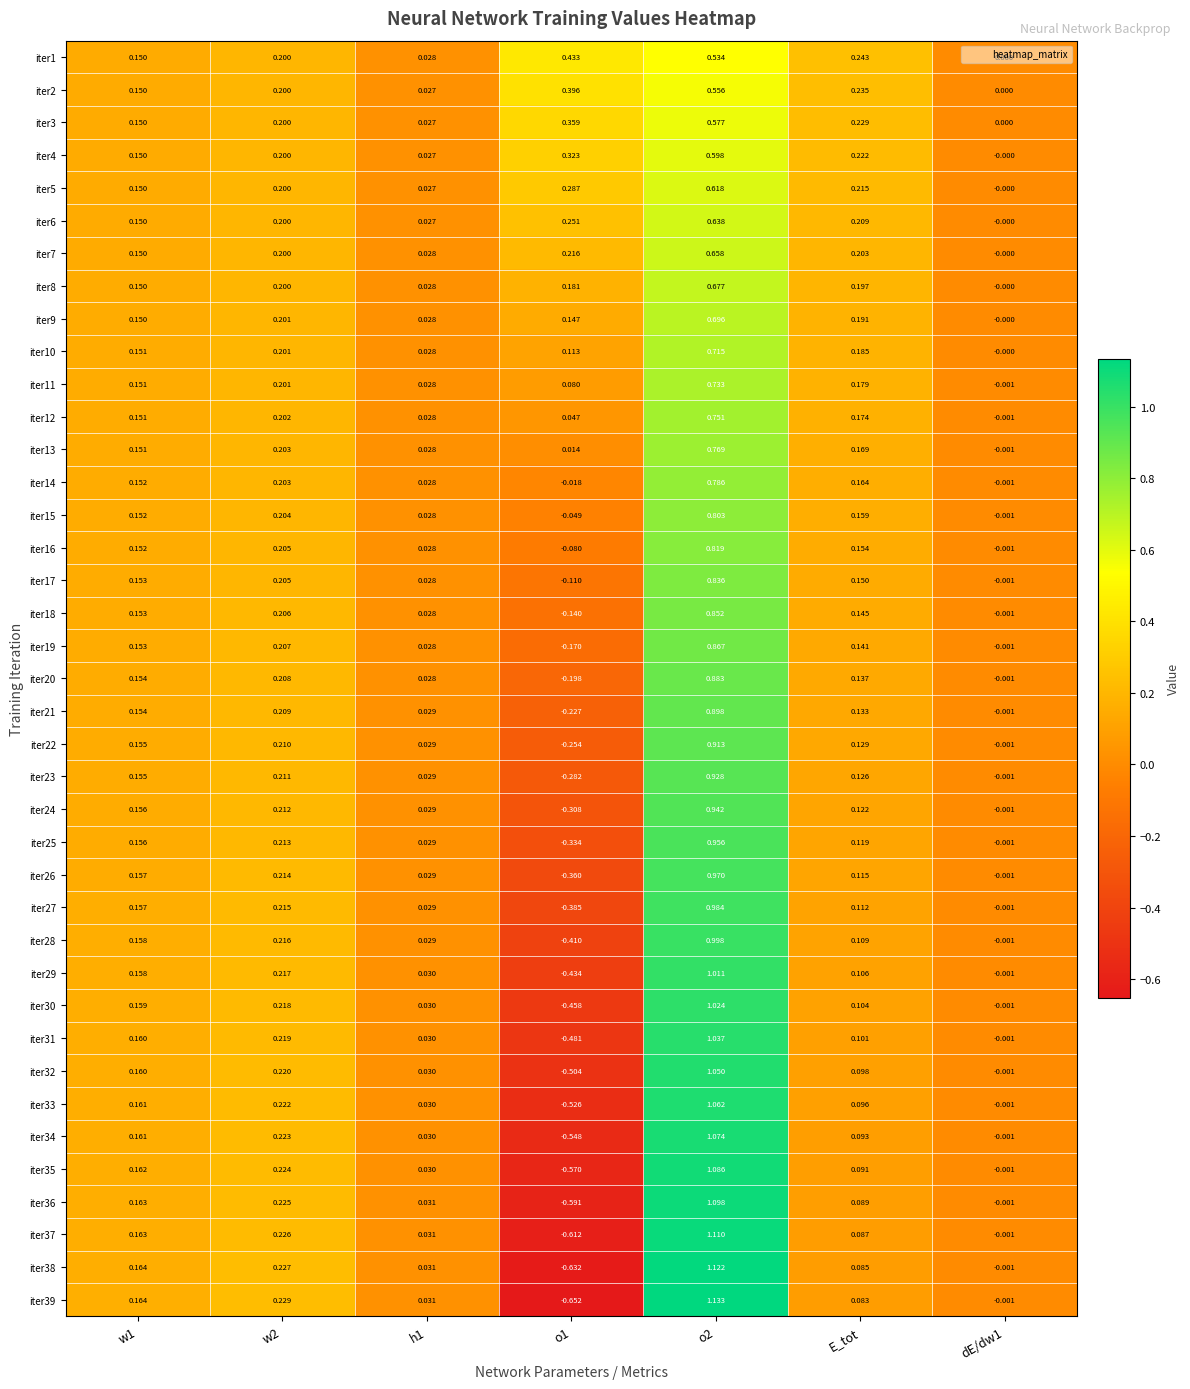

List the series in order of their peak value, lowest first.

iter1, iter2, iter3, iter4, iter5, iter6, iter7, iter8, iter9, iter10, iter11, iter12, iter13, iter14, iter15, iter16, iter17, iter18, iter19, iter20, iter21, iter22, iter23, iter24, iter25, iter26, iter27, iter28, iter29, iter30, iter31, iter32, iter33, iter34, iter35, iter36, iter37, iter38, iter39